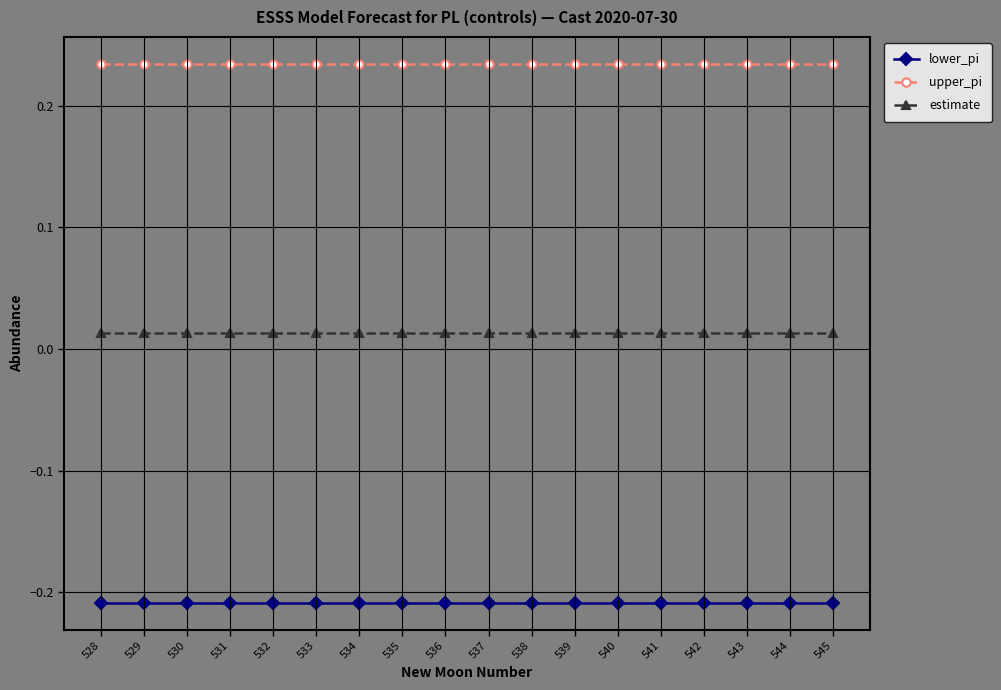

What is the sum of the lower_pi values at 532 and 534?

-0.4